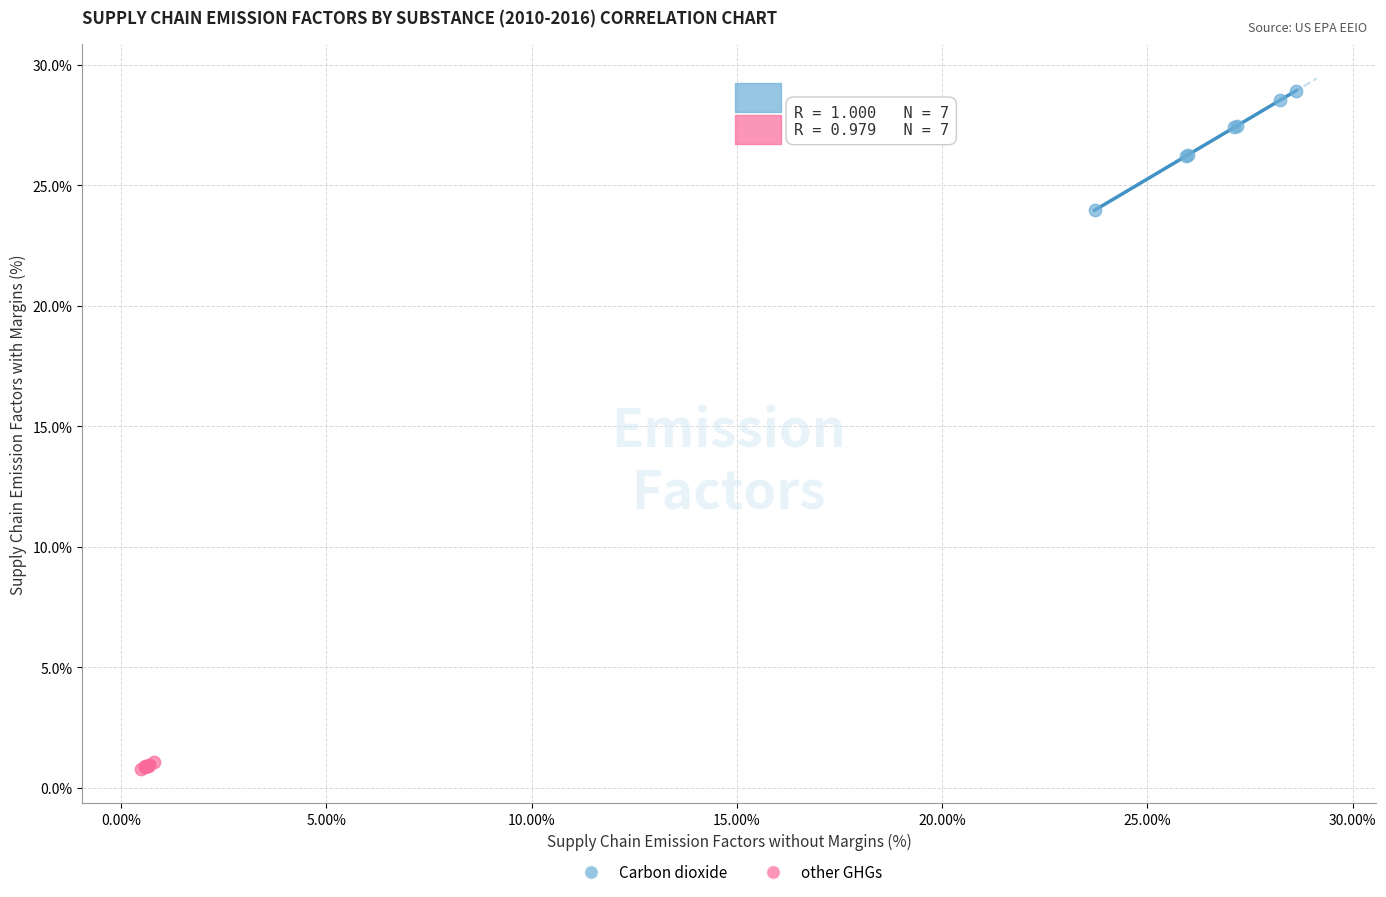

Which series has the widest spread of Y values?

Carbon dioxide